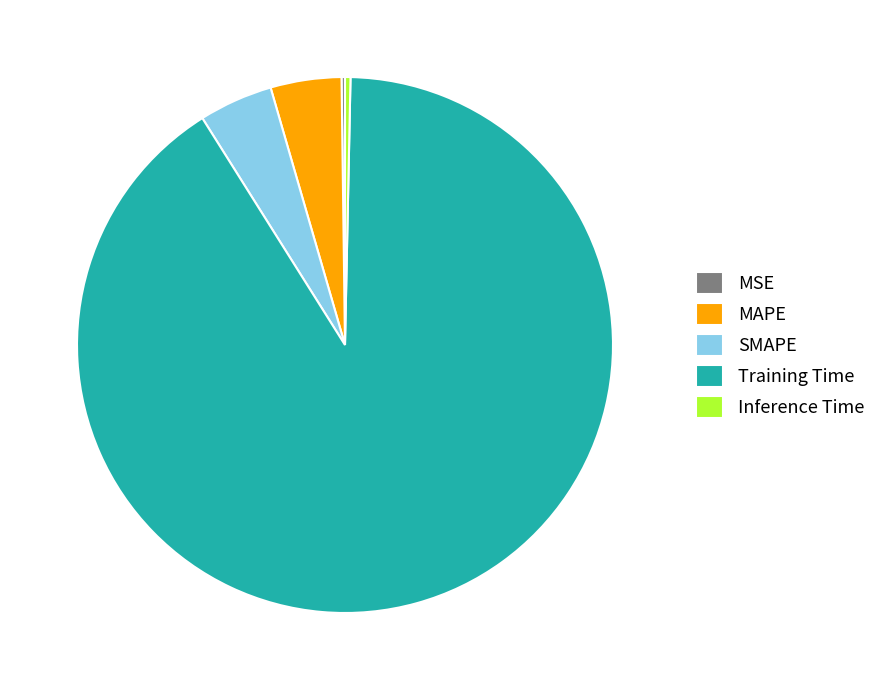

Which has a higher value, Inference Time or SMAPE?

SMAPE